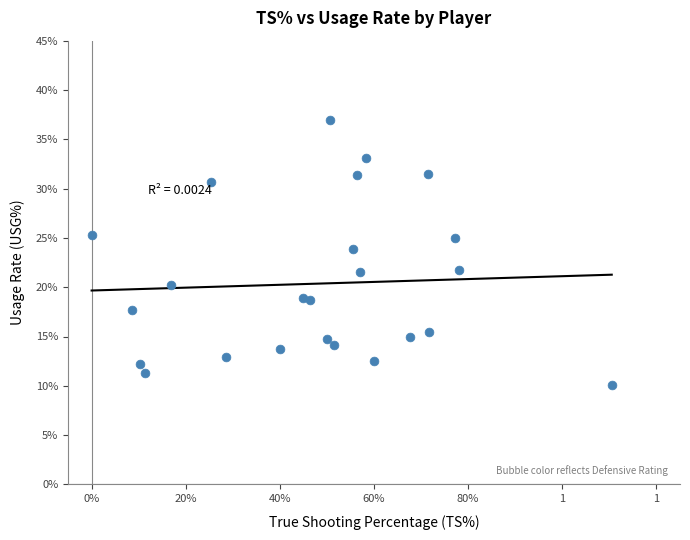

What is the range of X values (max minus min)?

1.1